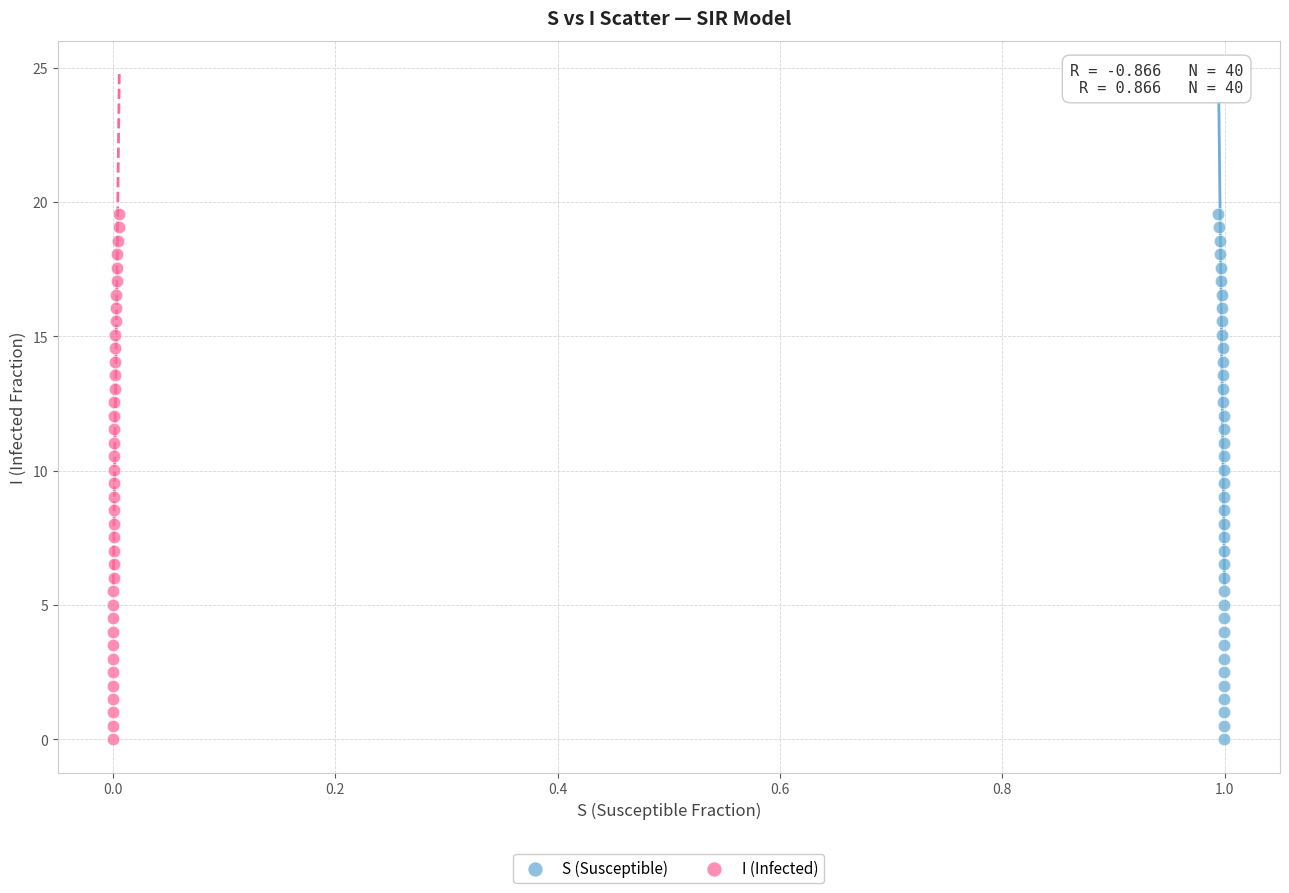

What are all the series names shown in the legend?

S (Susceptible), I (Infected)